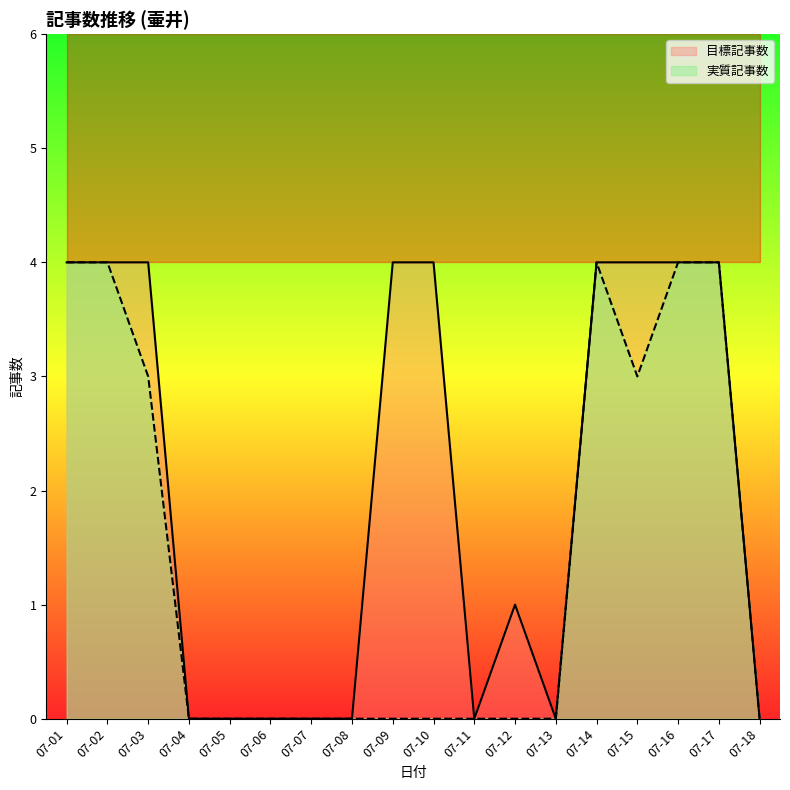

Which category has the highest value in the 実質記事数 series?

07-01